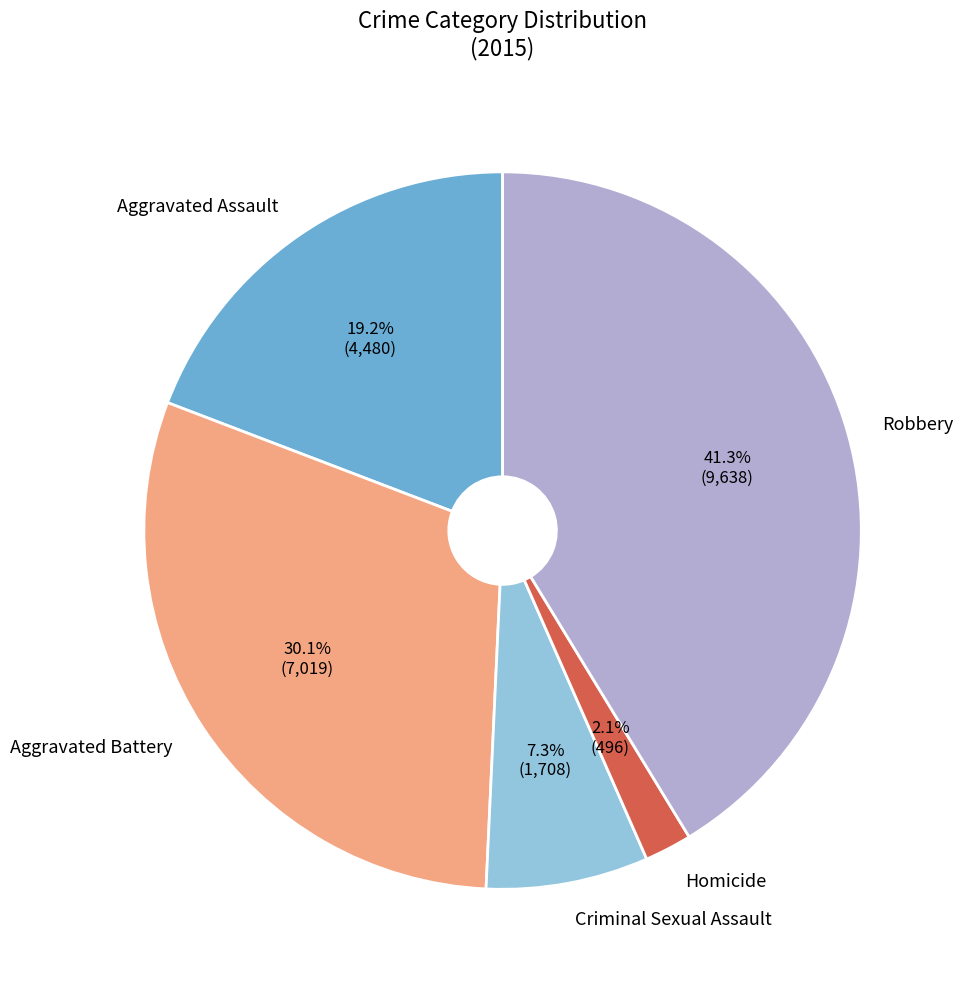

Rank the categories by value from highest to lowest.

Robbery, Aggravated Battery, Aggravated Assault, Criminal Sexual Assault, Homicide